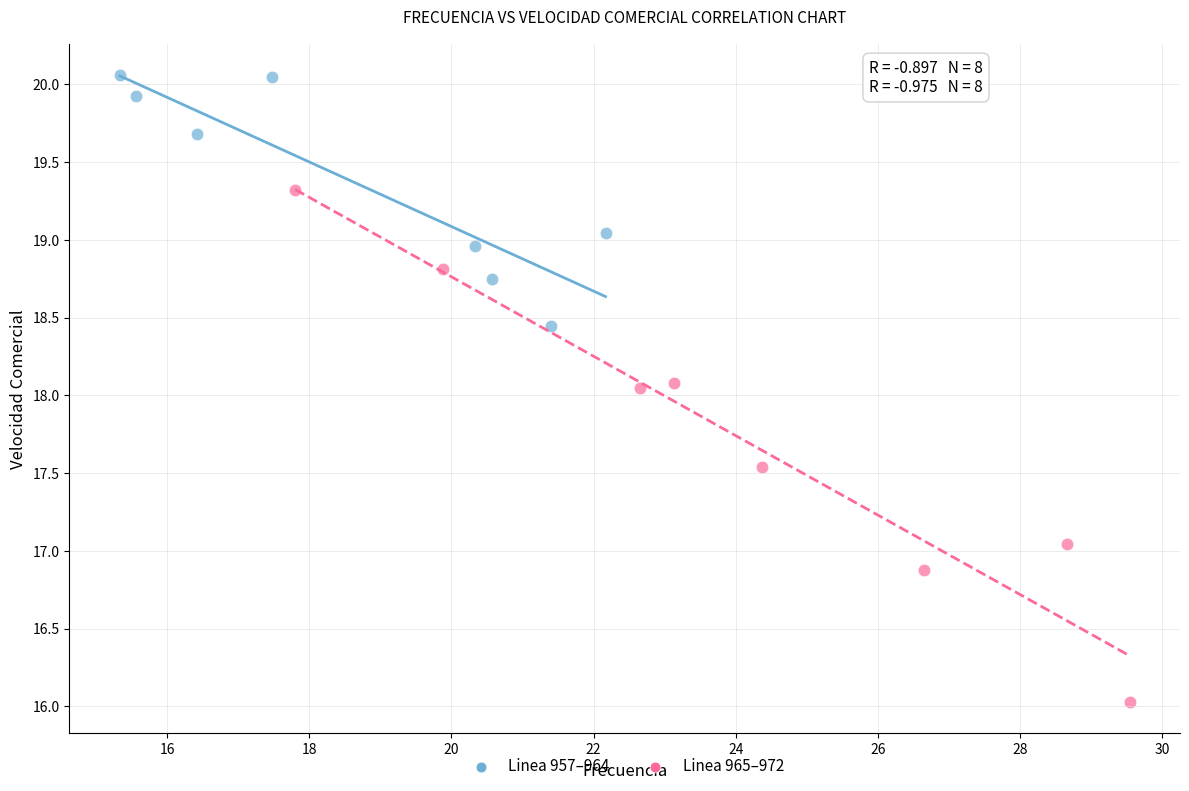

Which series has the largest Y range (max minus min)?

Linea 965–972